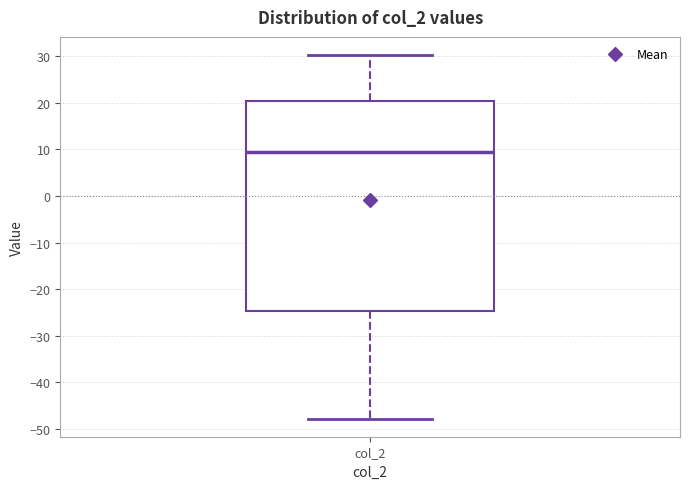

Read this box plot against the y-axis: the position of the median line, the range covered by the box, and the ends of both whiskers. The values are not printed on the chart, so give them approximately, as read against the axis.

median 9, box -25 to 20, whiskers -48 to 30